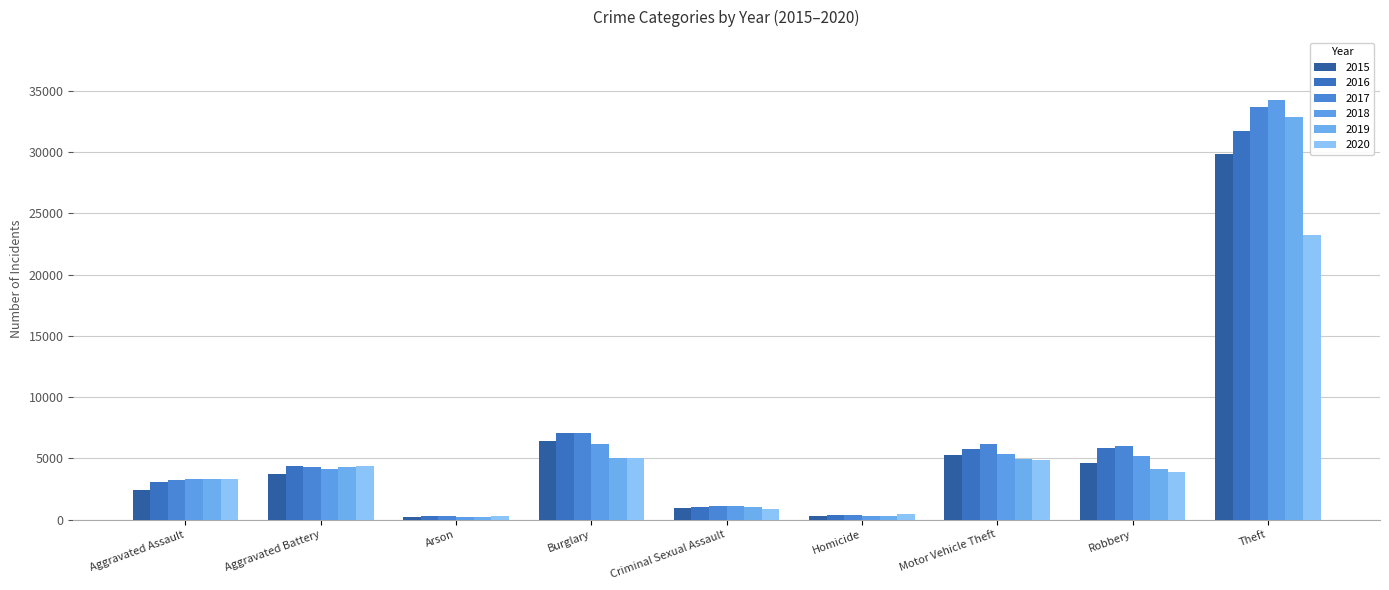

List the labels in order of 2015 value, smallest first.

Arson, Homicide, Criminal Sexual Assault, Aggravated Assault, Aggravated Battery, Robbery, Motor Vehicle Theft, Burglary, Theft